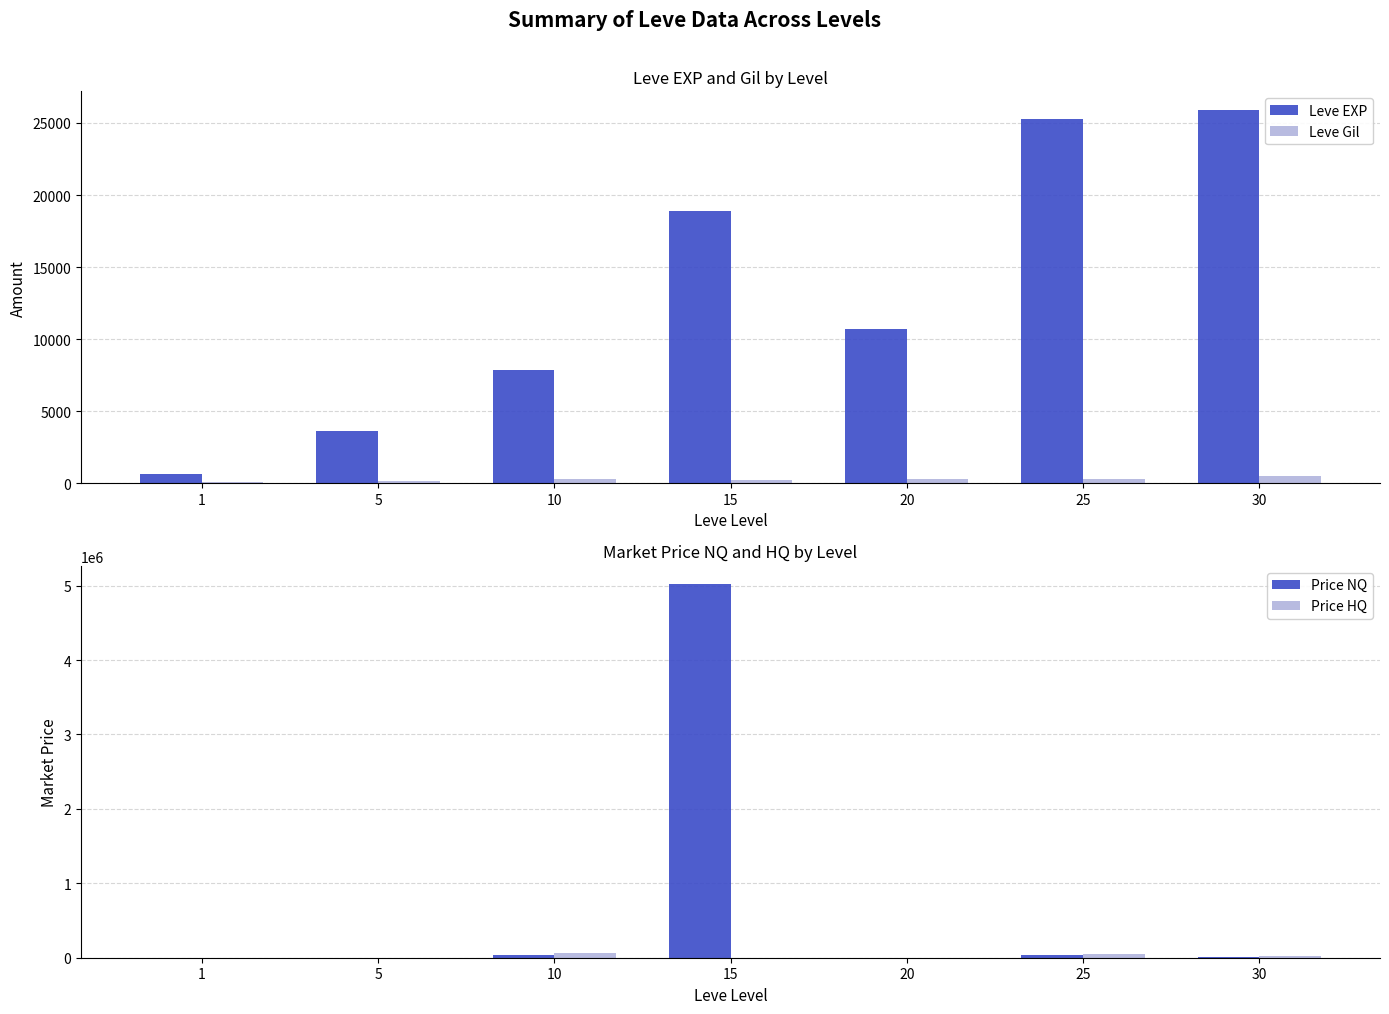

Reading left to right, transcribe all the data shown in this chart.

Leve EXP: 1=630.0	5=3600.0	10=7880.0	15=18910.0	20=10710.0	25=25250.0	30=25900.0
Leve Gil: 1=113.0	5=139.0	10=288.0	15=245.0	20=280.0	25=296.0	30=532.0
Price NQ: 1=59.4	5=2000.0	10=30000.0	15=5014999.5	20=0.0	25=40000.0	30=10000.0
Price HQ: 1=161.6	5=824.0	10=59949.5	15=0.0	20=0.0	25=45000.0	30=22749.5